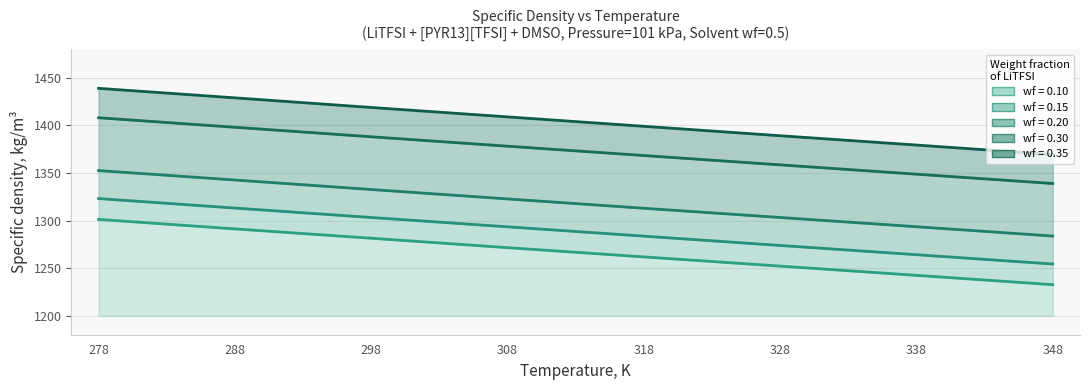

Where does the wf_0.10 series first go above 1271?

278